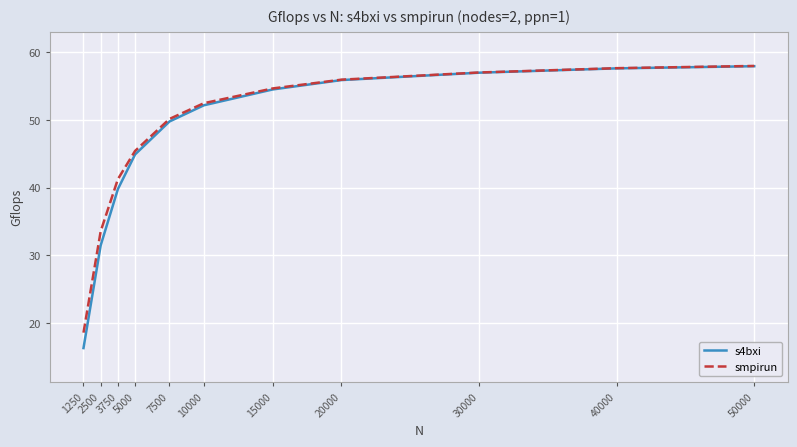

Is it true that smpirun equals 45.4 at 5000?

True